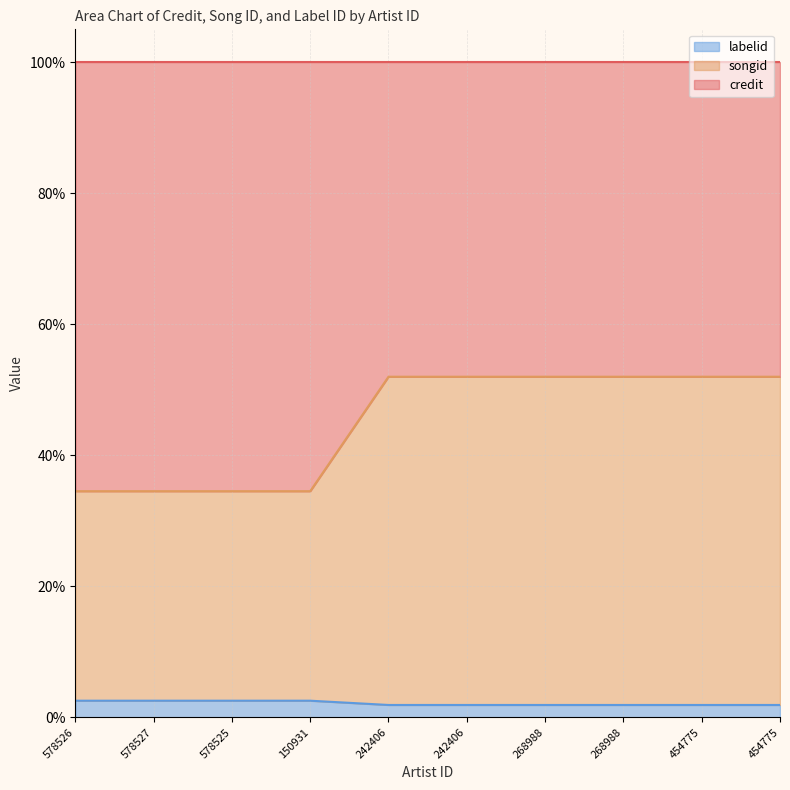

At which label does songid reach its minimum?

578526